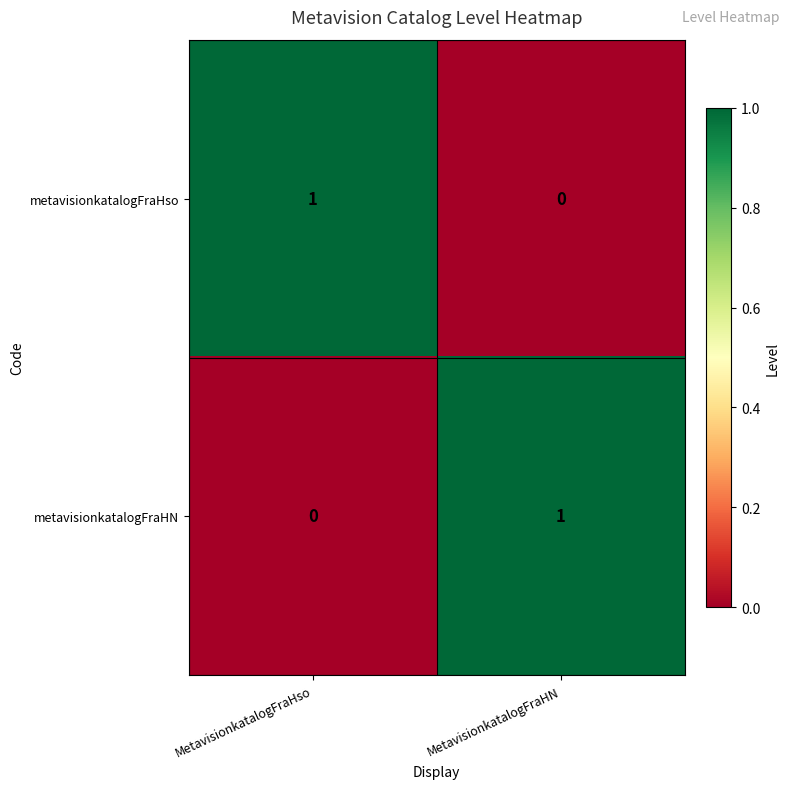

The value of metavisionkatalogFraHN at MetavisionkatalogFraHN is 1. True or false?

True